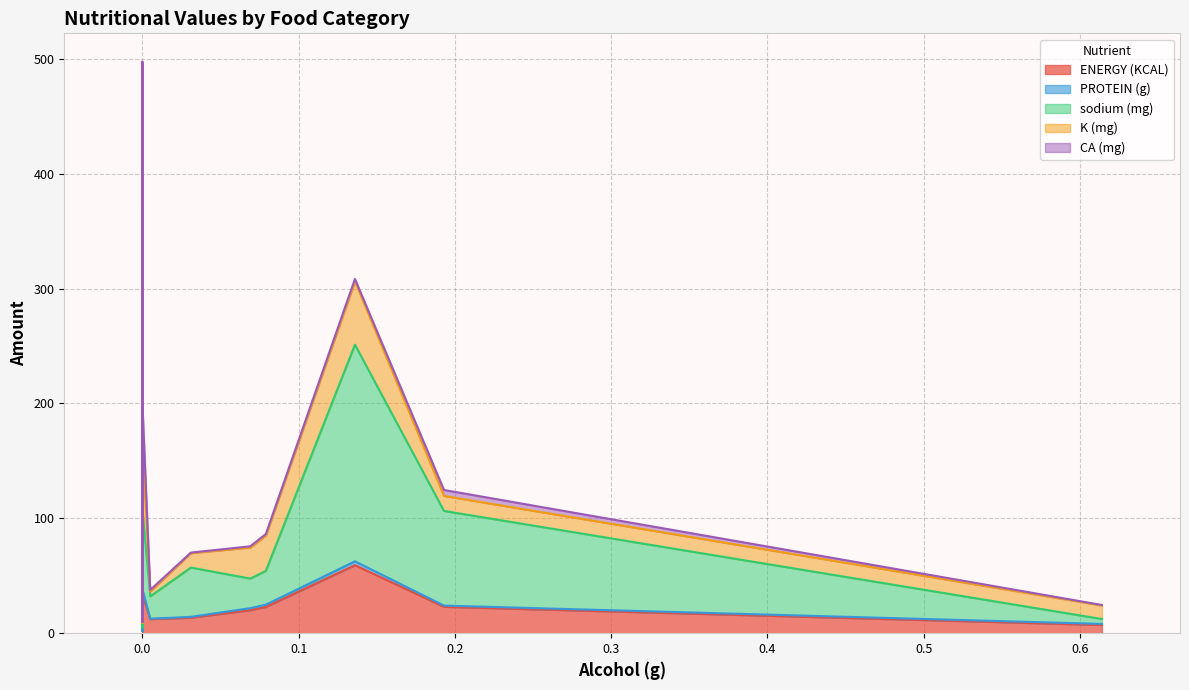

True or false: PROTEIN (g) has more than 0 interior local peaks.

True